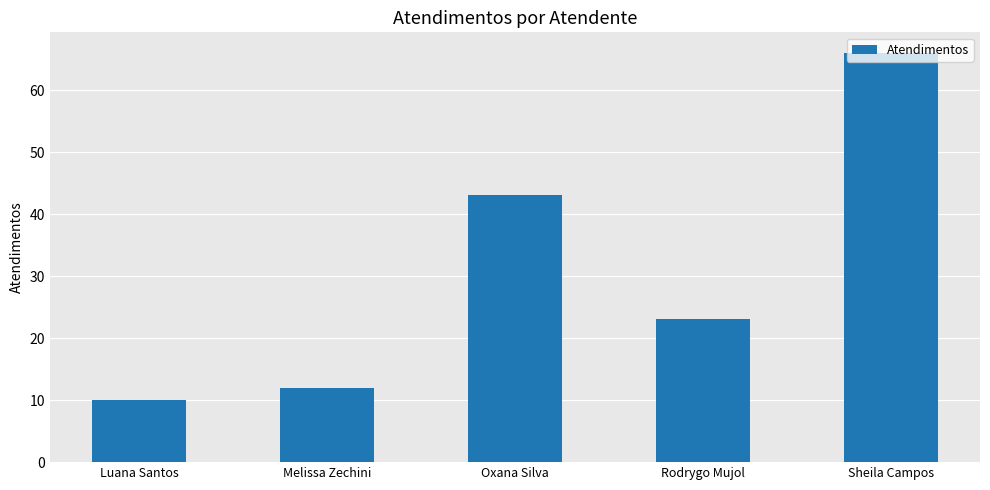

What is the change in value from Rodrygo Mujol to Sheila Campos?

+43